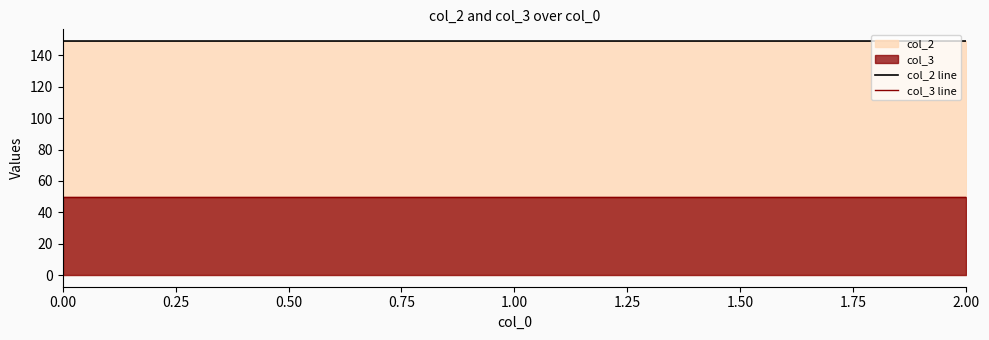

Rank the series by their maximum value, from lowest to highest.

col_3 line, col_2 line